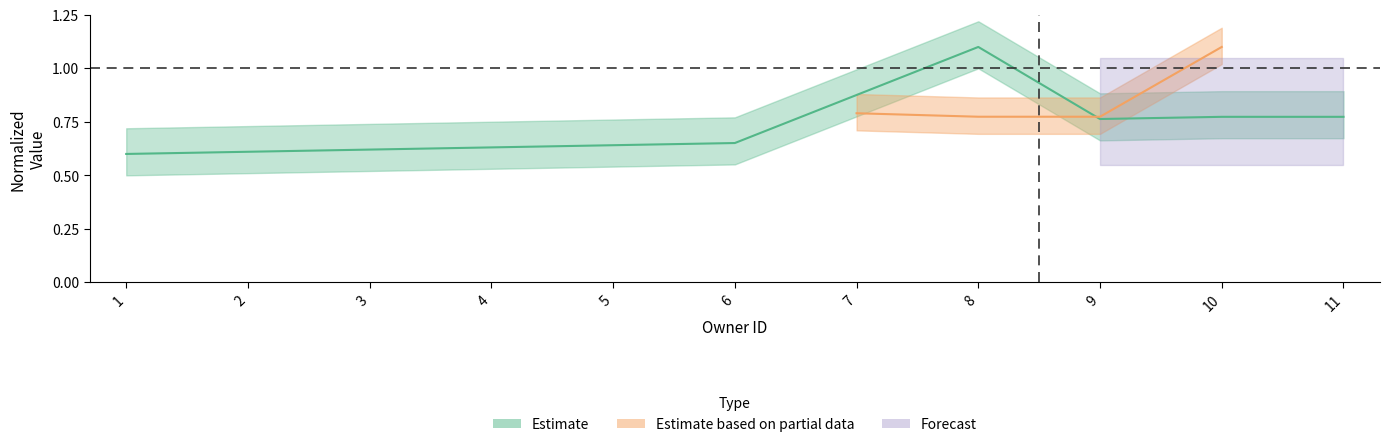

Where is the first local minimum?

9